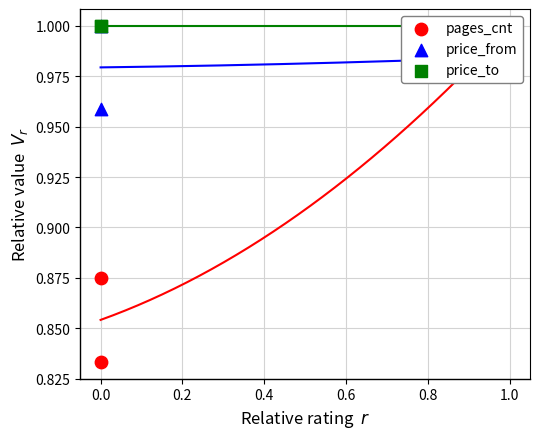

Is the value of pages_cnt at 1.0 greater than the value of price_to at 1.0?

No